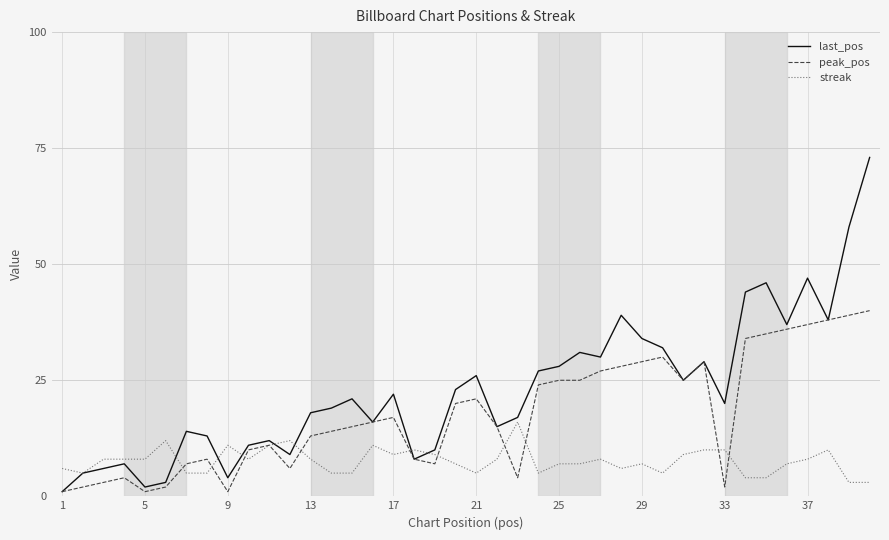

Which series has the largest total across all categories?

last_pos